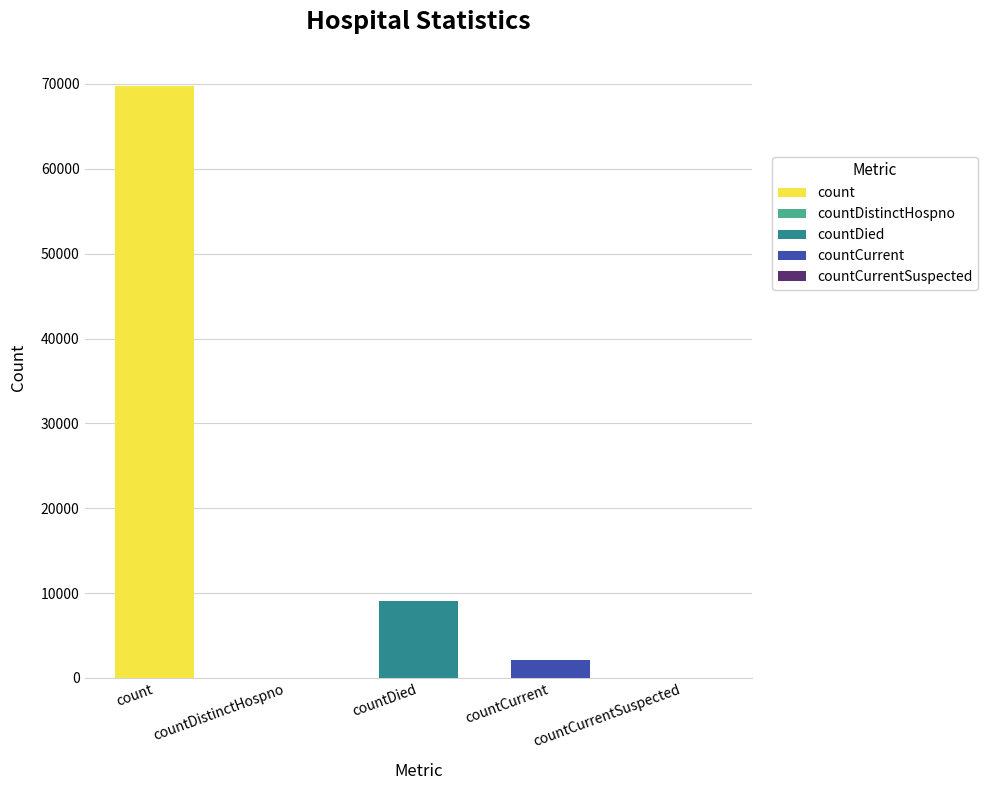

What is the difference between the values at countCurrentSuspected and countCurrent?

2059